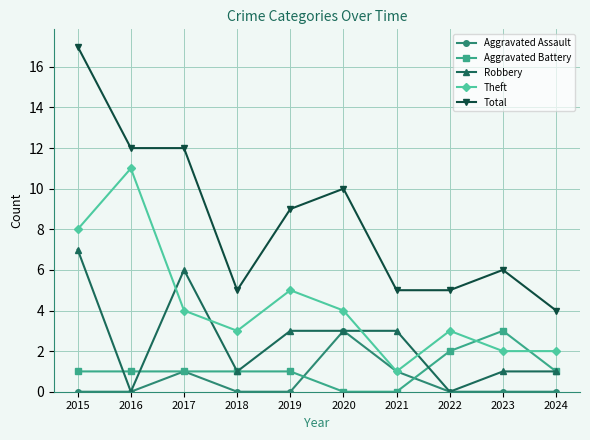

True or false: Robbery and Total intersect in this chart.

False